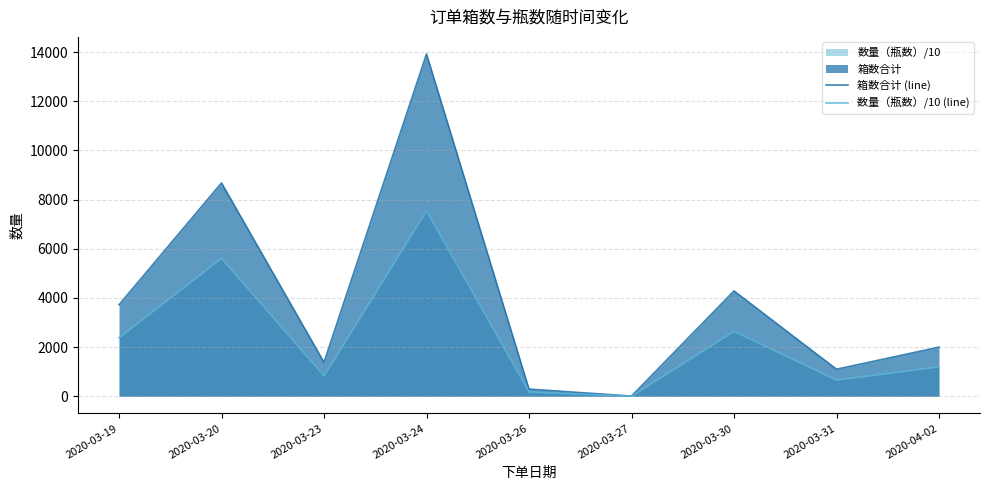

Rank the series at 2020-03-24 from lowest to highest value.

数量（瓶数）/10 (line), 箱数合计 (line)